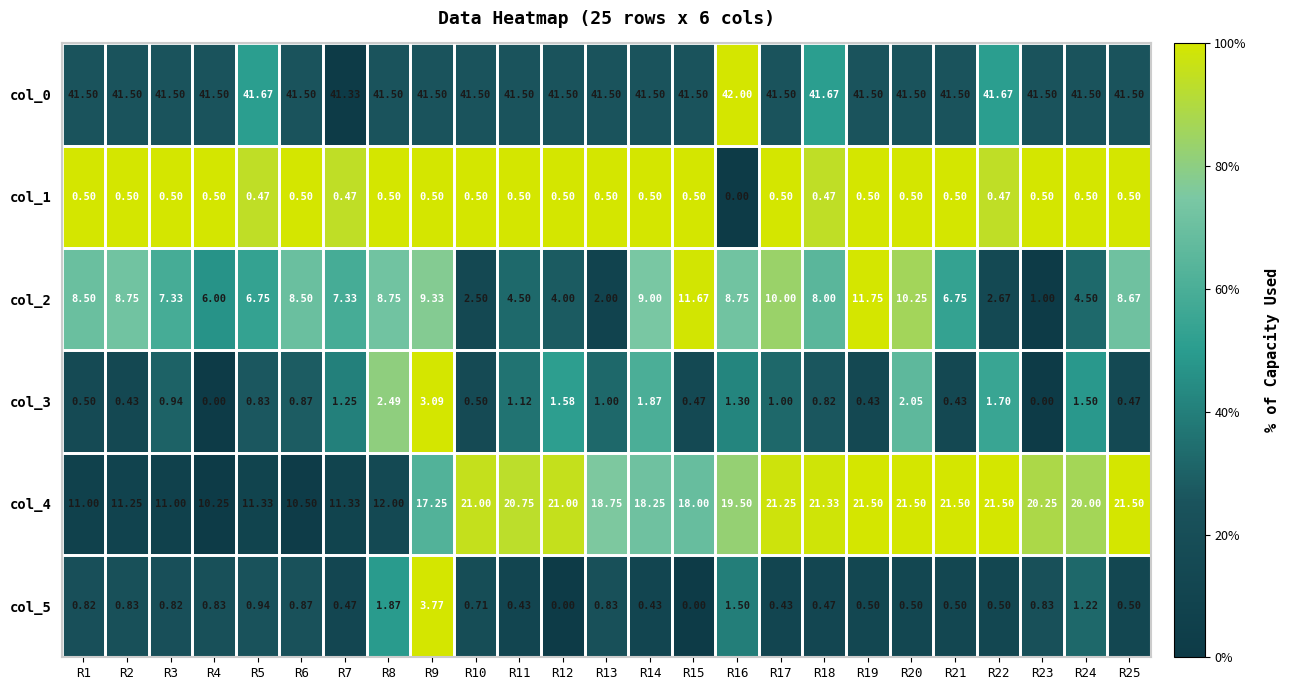

Count the number of categories in the chart.

25